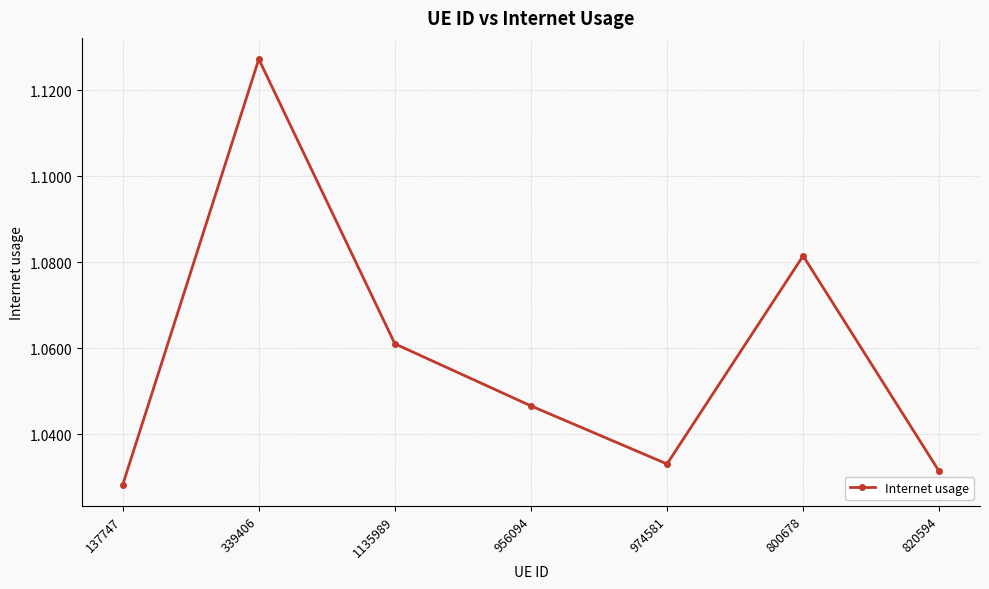

Rank the categories by value from lowest to highest.

137747, 820594, 974581, 956094, 1135989, 800678, 339406